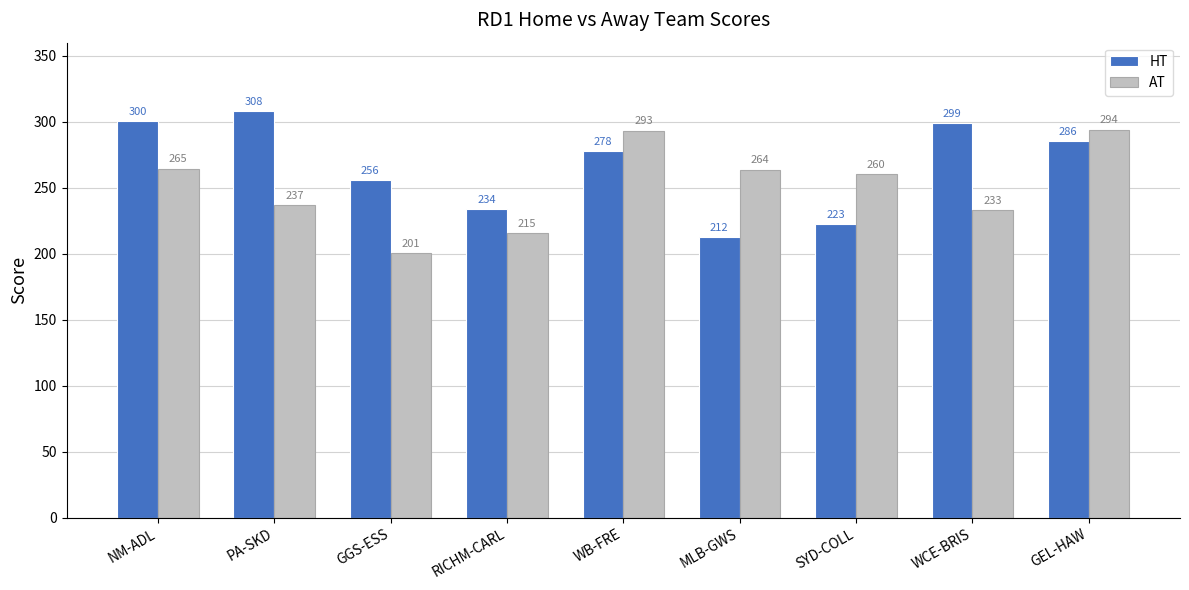

Which series has the largest range (max minus min)?

HT